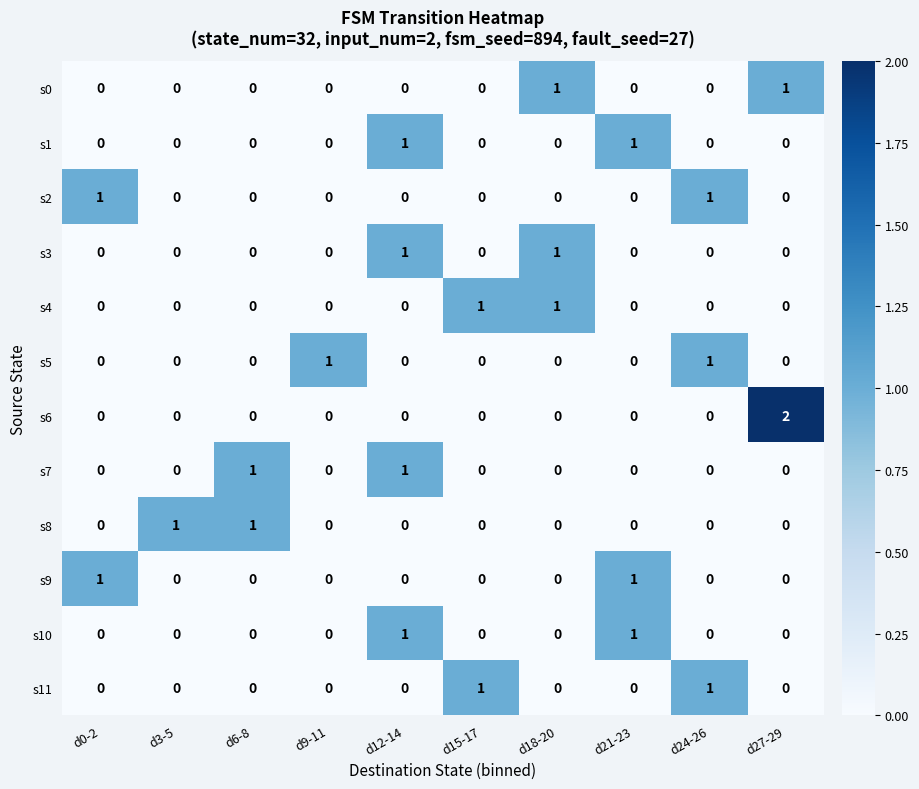

Count the s11 values in the range 0 to 1.

10